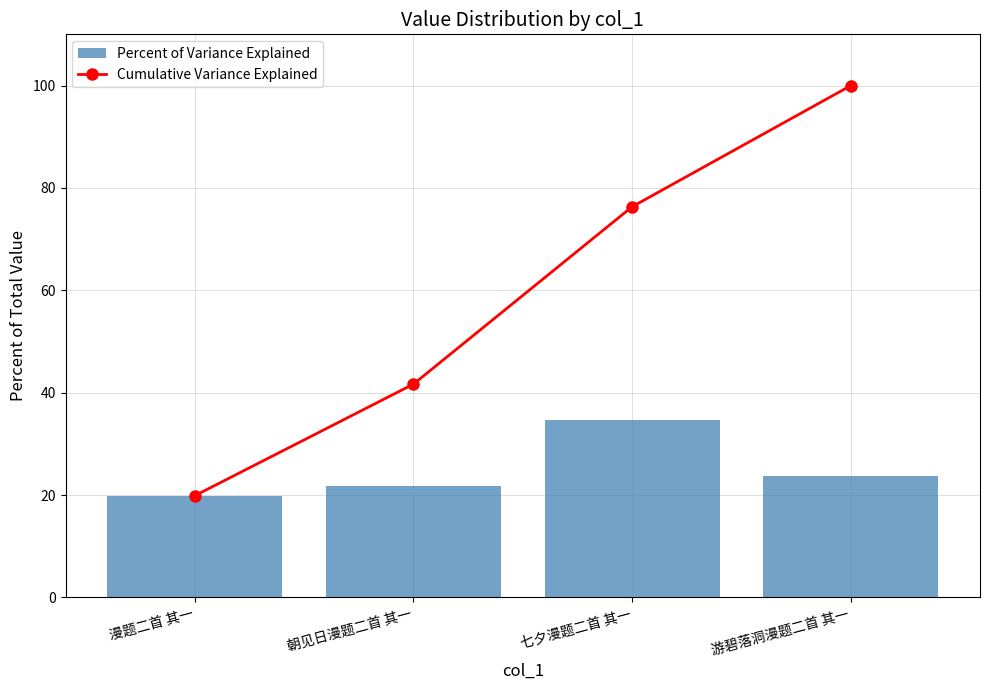

At which label does Cumulative Variance Explained first exceed 76?

七夕漫题二首 其一